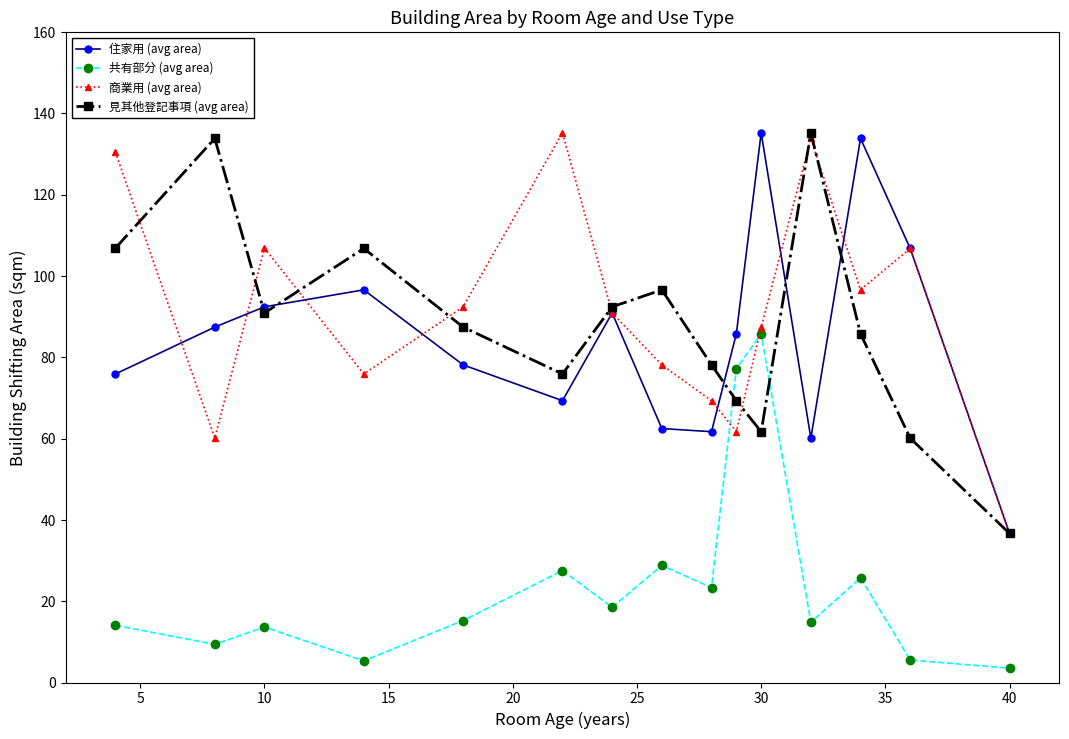

True or false: 住家用 (avg area) has more than 0 points higher than both neighbors.

True